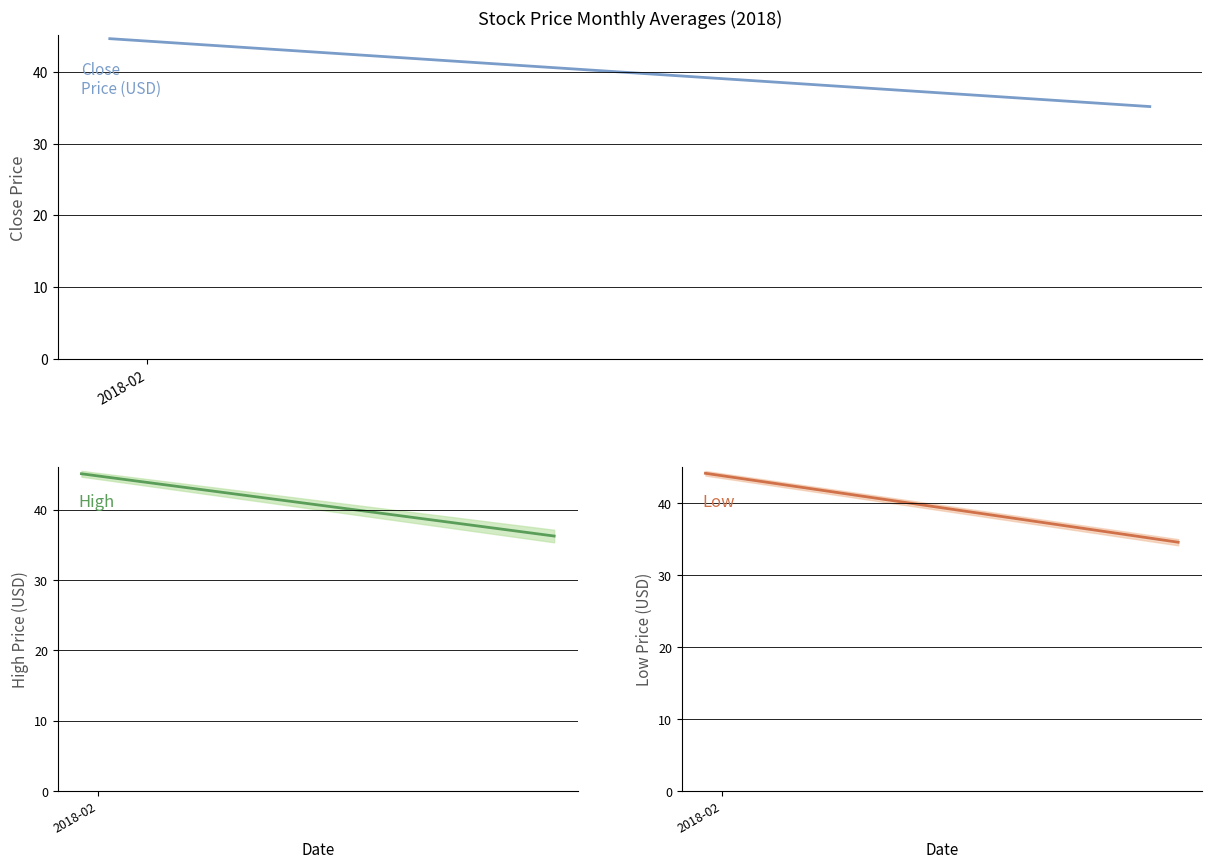

Rank the series at 2018-02 from lowest to highest value.

Low, Close, High